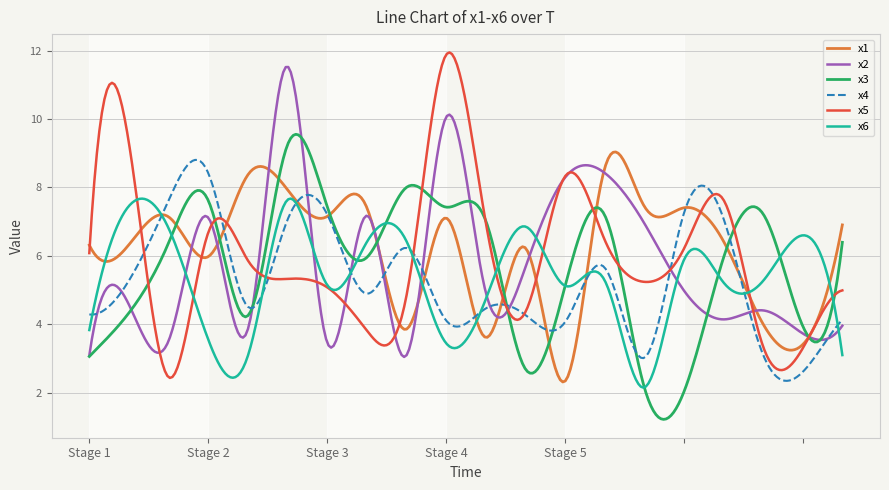

What is the lowest value of the x3 series?

1.2